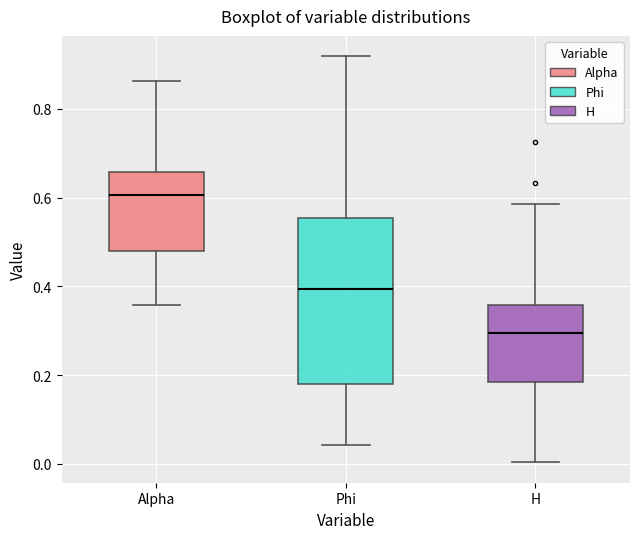

Reading left to right, read every box against the y-axis: the position of its median line, the range the box covers, and the ends of its whiskers. The values are not printed on the chart, so give them approximately, as read against the axis.

Alpha: median 0.60, box 0.48 to 0.66, whiskers 0.36 to 0.86
Phi: median 0.40, box 0.18 to 0.56, whiskers 0.04 to 0.92
H: median 0.30, box 0.18 to 0.36, whiskers 0.00 to 0.58